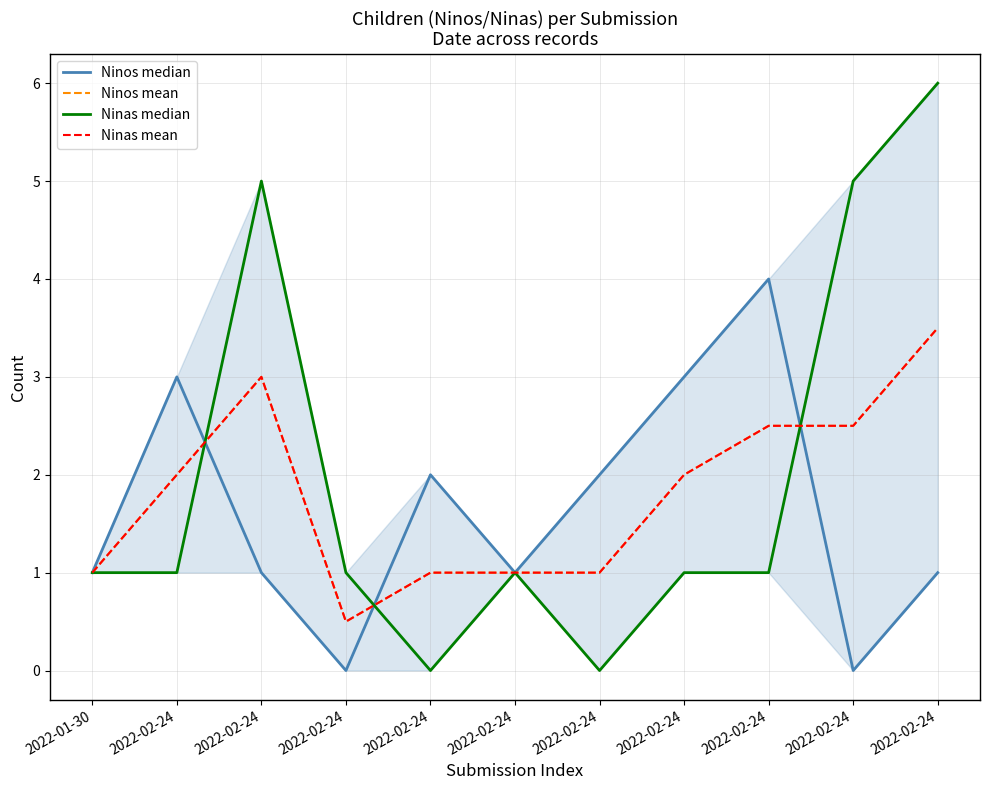

True or false: Ninos mean and Ninas mean cross at least once.

False